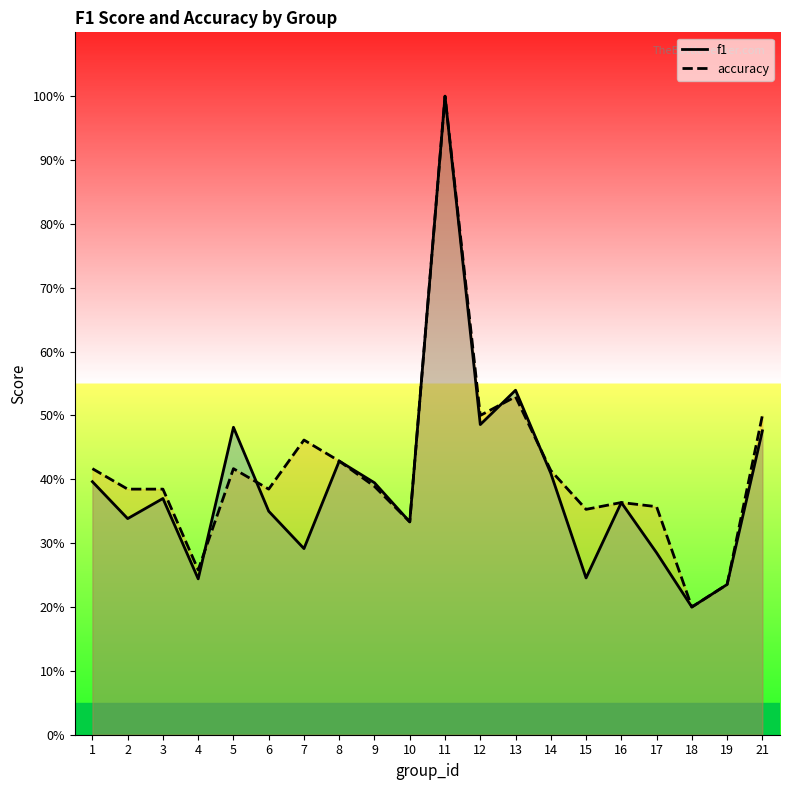

Between 6 and 4, which is larger?

6